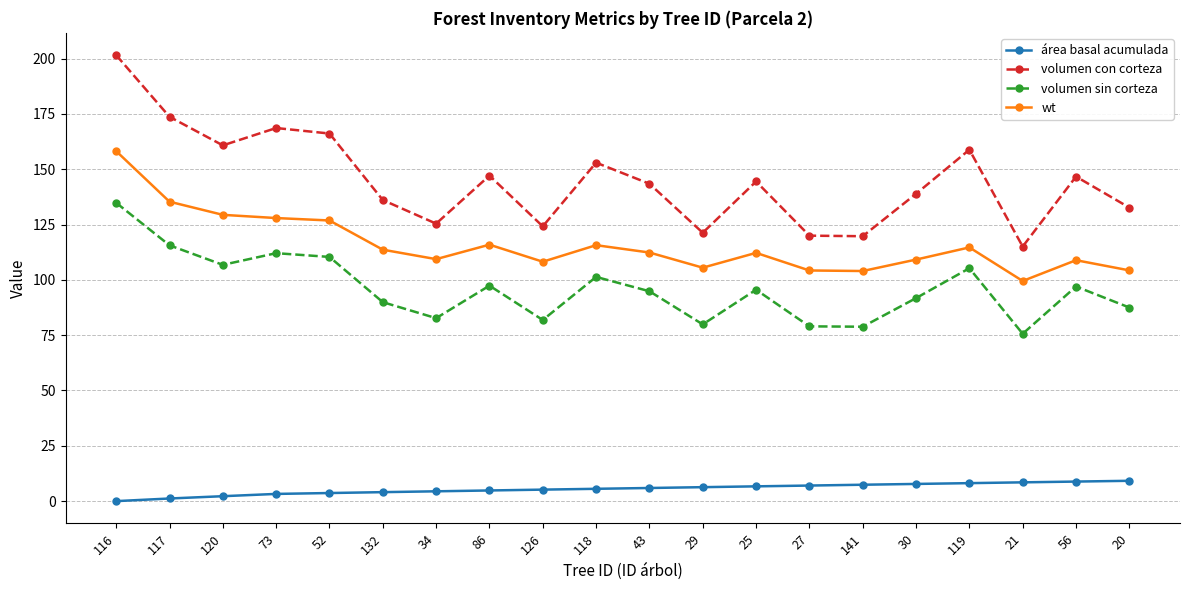

Which series changed the most between 116 and 25?

volumen con corteza